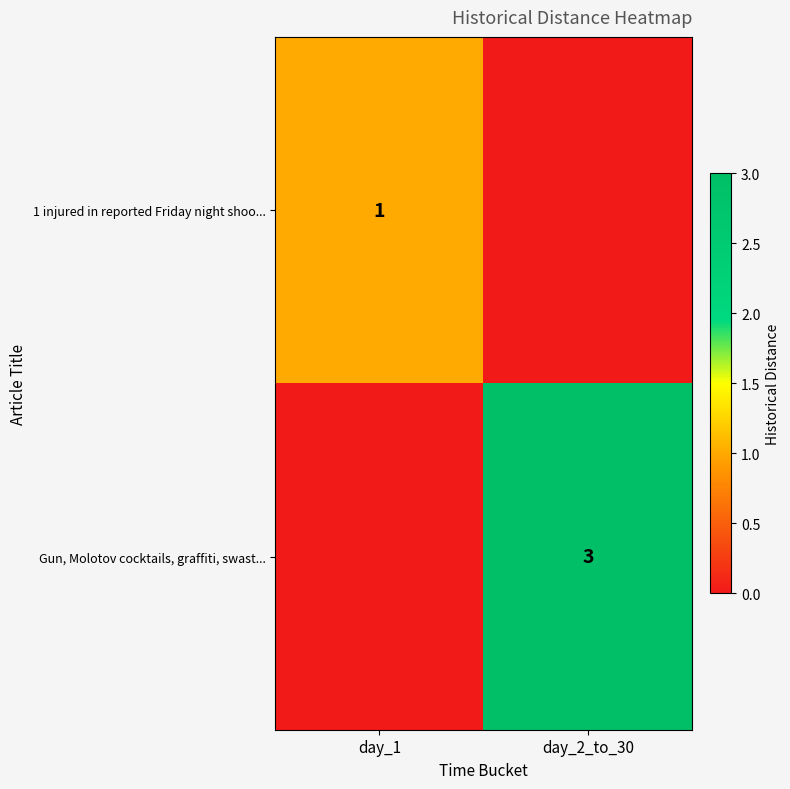

True or false: Gun, Molotov cocktails, graffiti, swast... has a value of 1 at day_2_to_30.

False